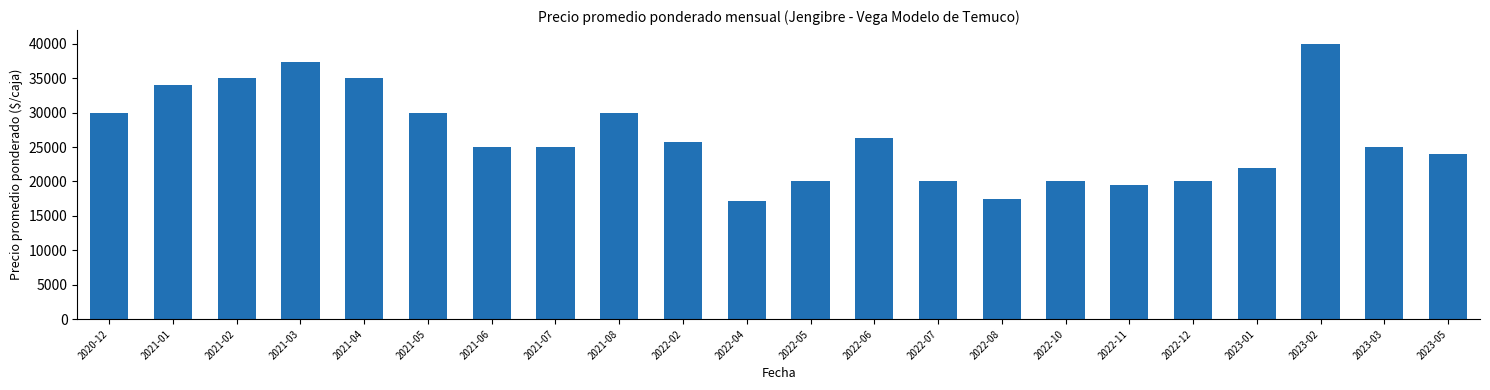

What position from the right is 2021-03?

19